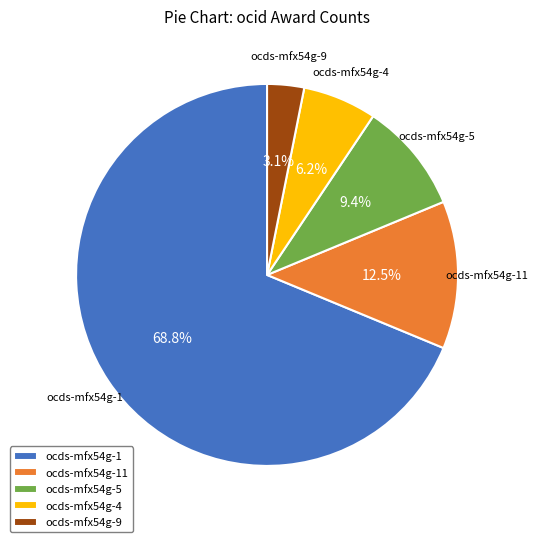

Does any single category account for the majority?

Yes